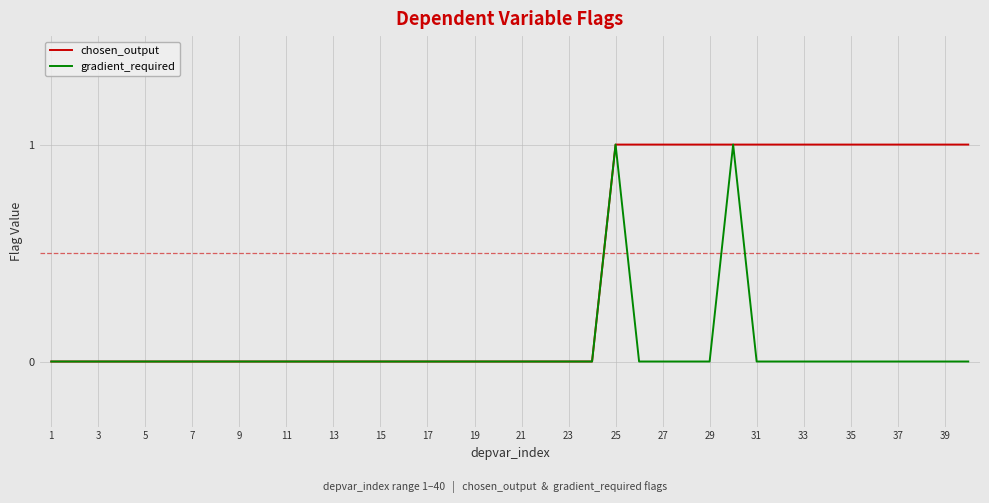

Reading right to left, list all the values displayed in this chart.

chosen_output: 1	1	1	1	1	1	1	1	1	1	1	1	1	1	1	1	0	0	0	0	0	0	0	0	0	0	0	0	0	0	0	0	0	0	0	0	0	0	0	0
gradient_required: 0	0	0	0	0	0	0	0	0	0	1	0	0	0	0	1	0	0	0	0	0	0	0	0	0	0	0	0	0	0	0	0	0	0	0	0	0	0	0	0